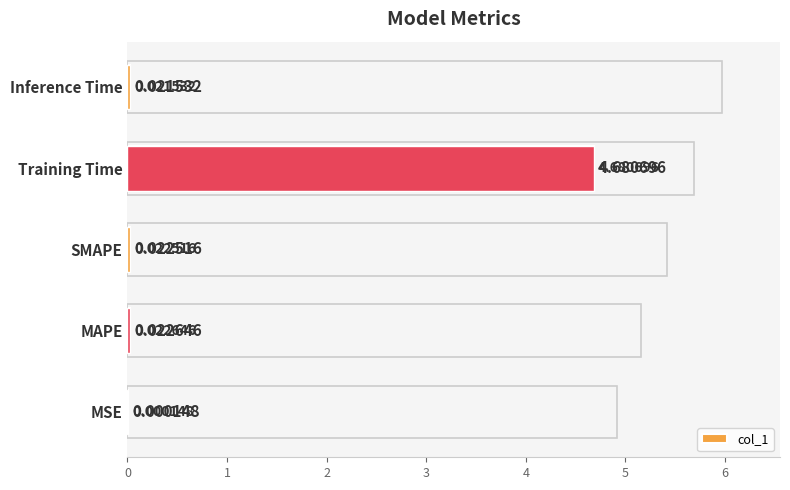

Between Training Time and SMAPE, which is larger?

Training Time